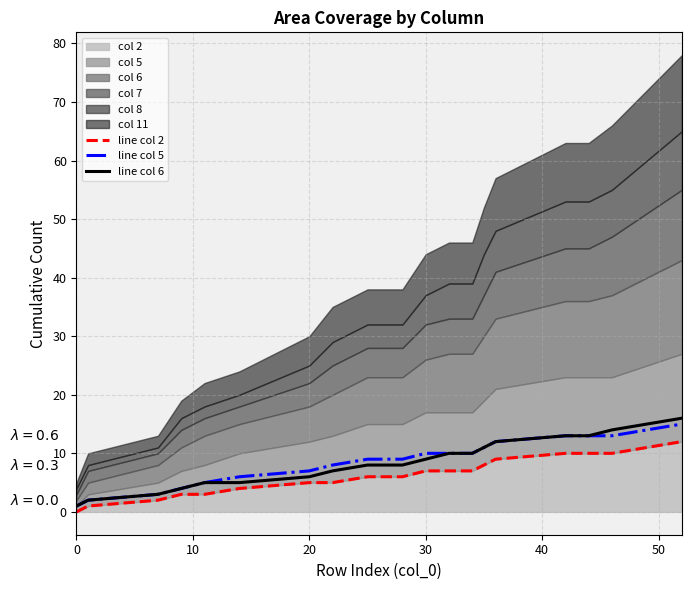

Count the number of categories in the chart.

20